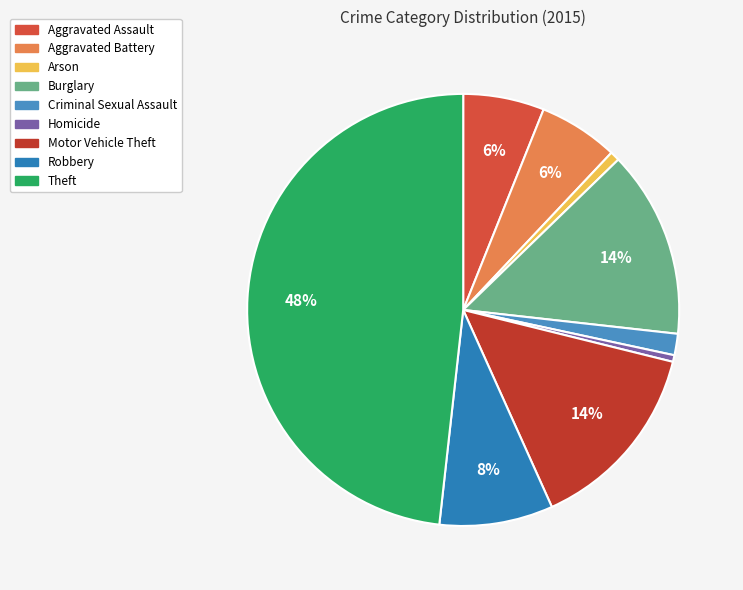

Do Burglary and Criminal Sexual Assault together represent more than half of the pie?

No